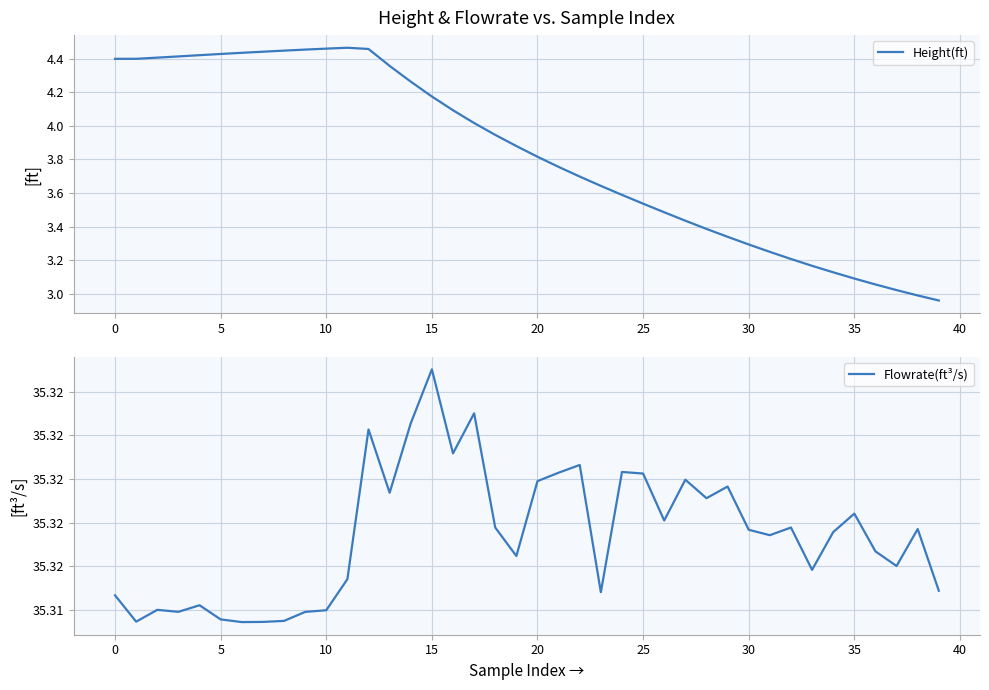

At which category is the sum across all series the highest?

11